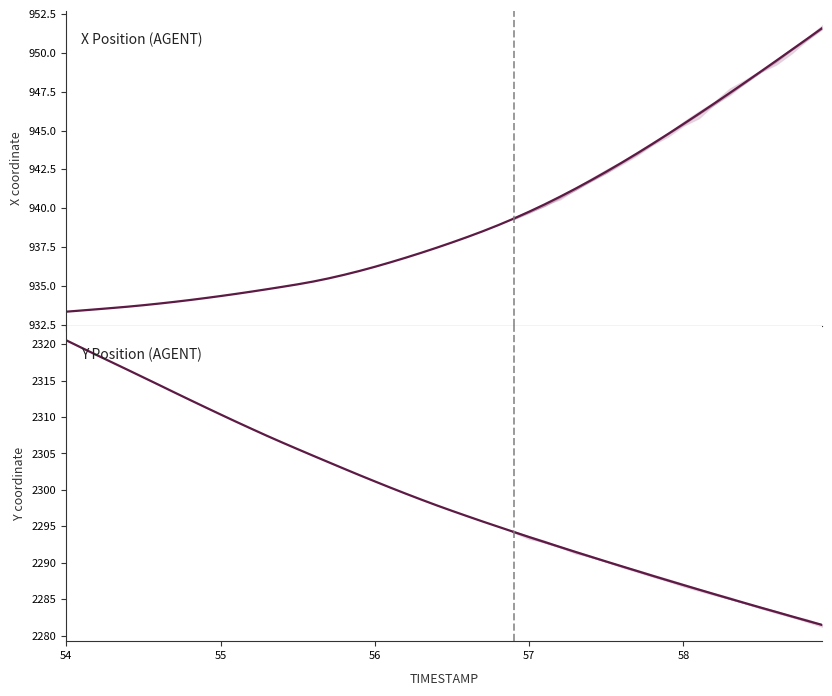

Is the value of X Position (AGENT) at 27 greater than the value of Y Position (AGENT) at 55?

No